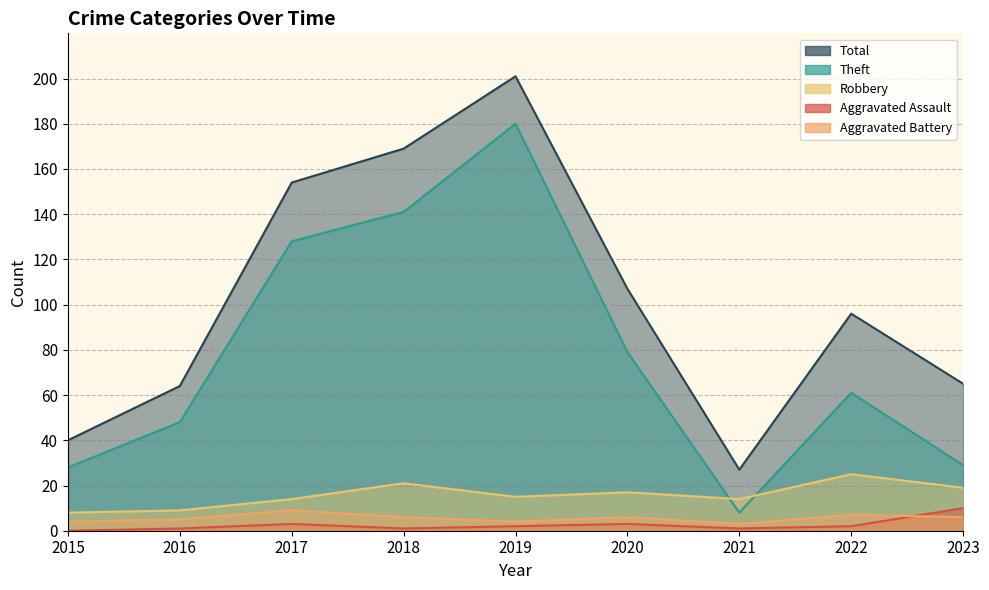

Count the Aggravated Battery values in the range 4 to 6.

6